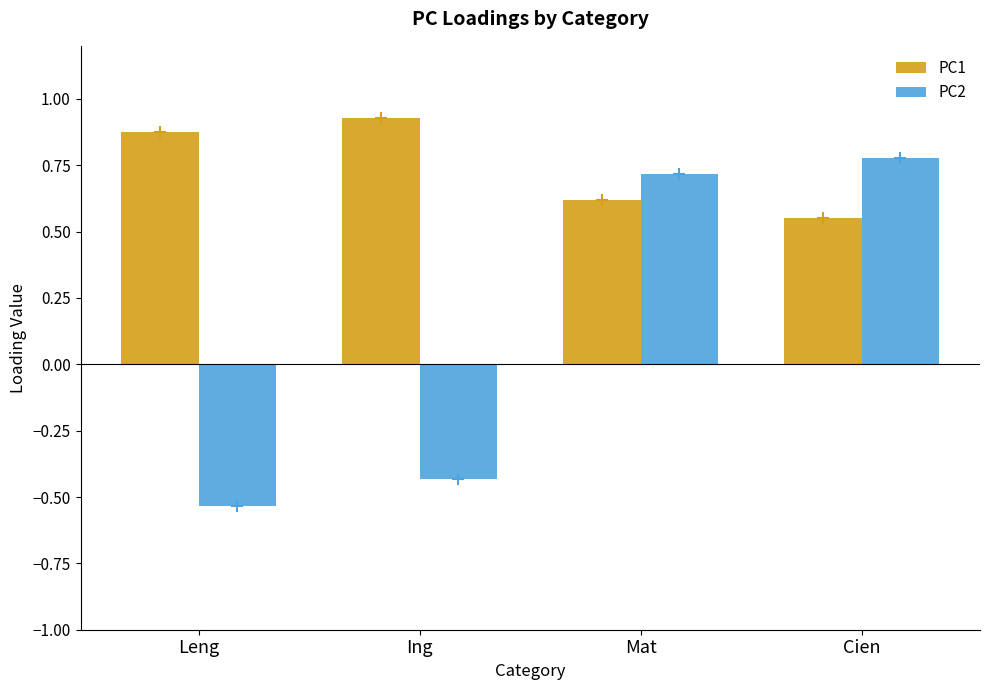

What is the maximum value for PC2?

0.8